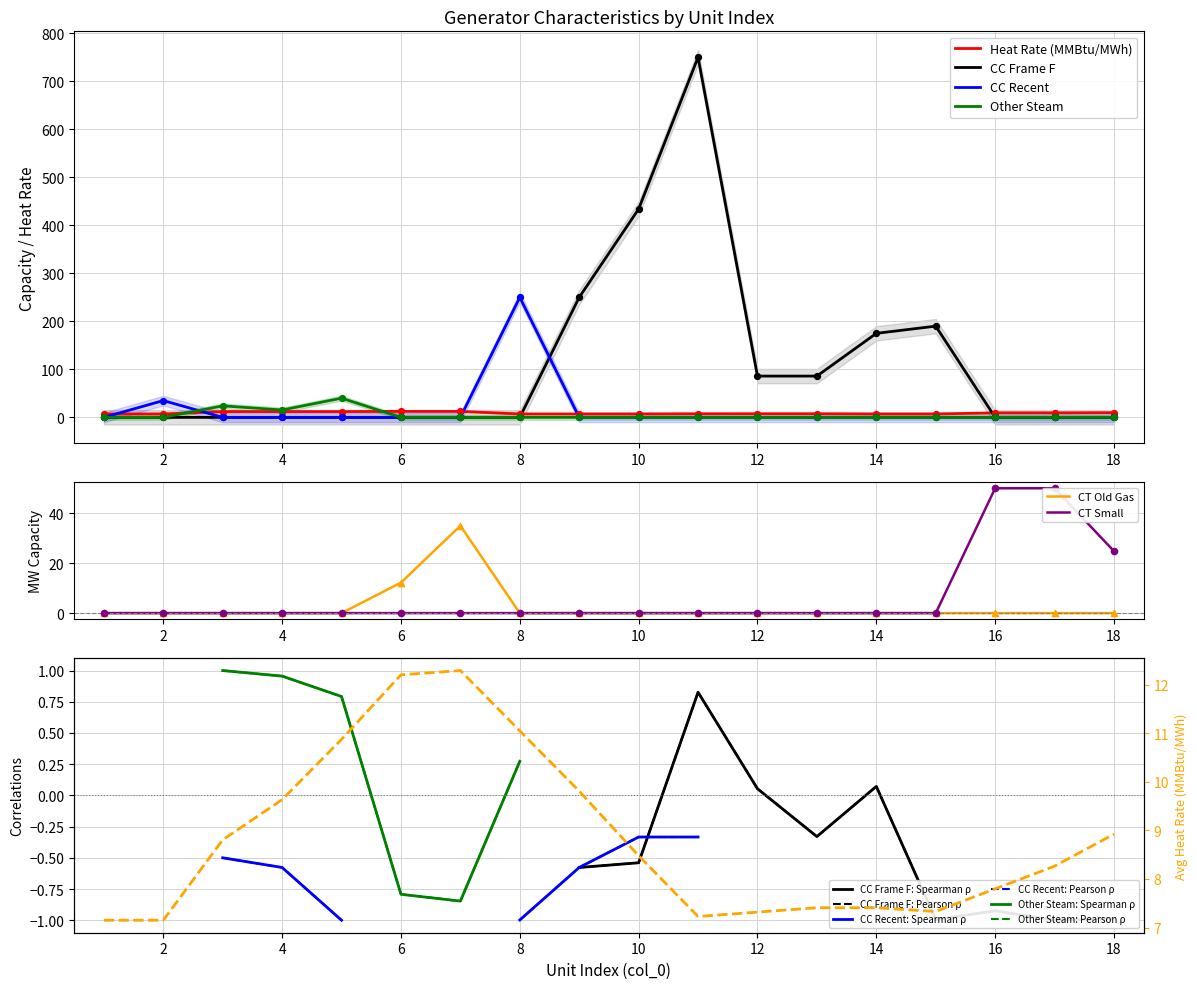

What is the total value across all series at 15?

197.2